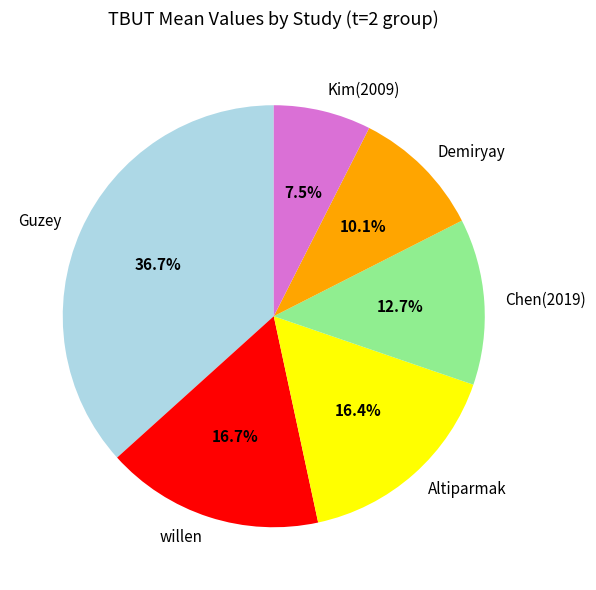

Do willen and Altiparmak together represent more than half of the pie?

No